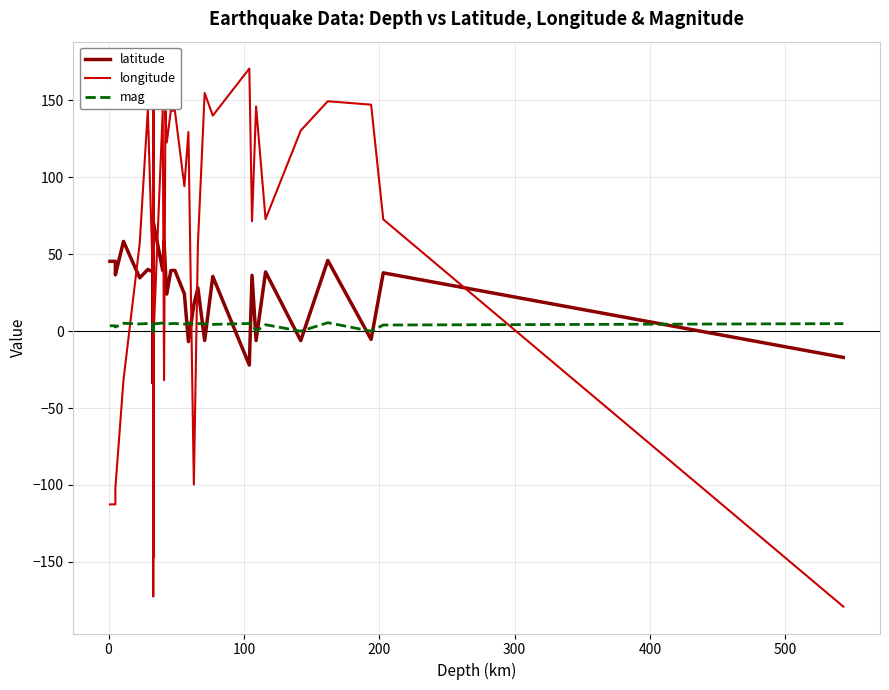

Which series has the largest range (max minus min)?

longitude